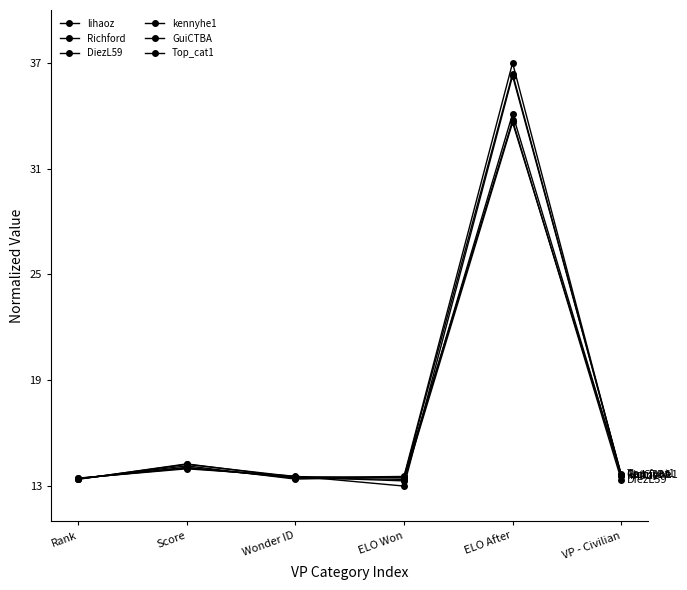

At which label does DiezL59 reach its minimum?

VP - Civilian